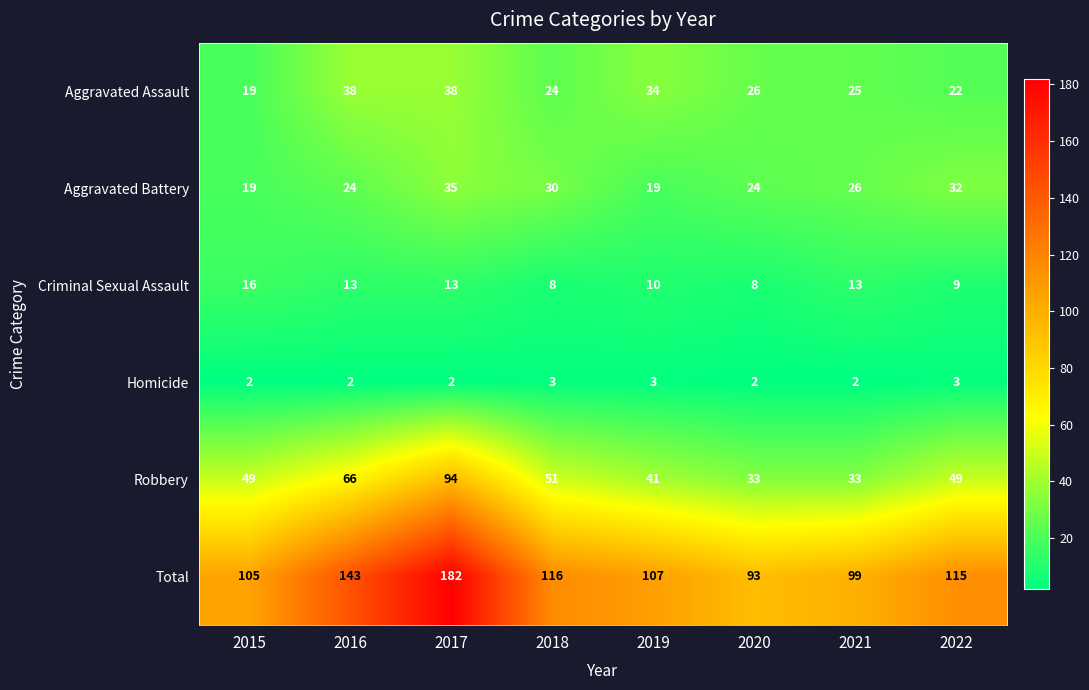

Rank the series at 2020 from lowest to highest value.

Homicide, Criminal Sexual Assault, Aggravated Battery, Aggravated Assault, Robbery, Total